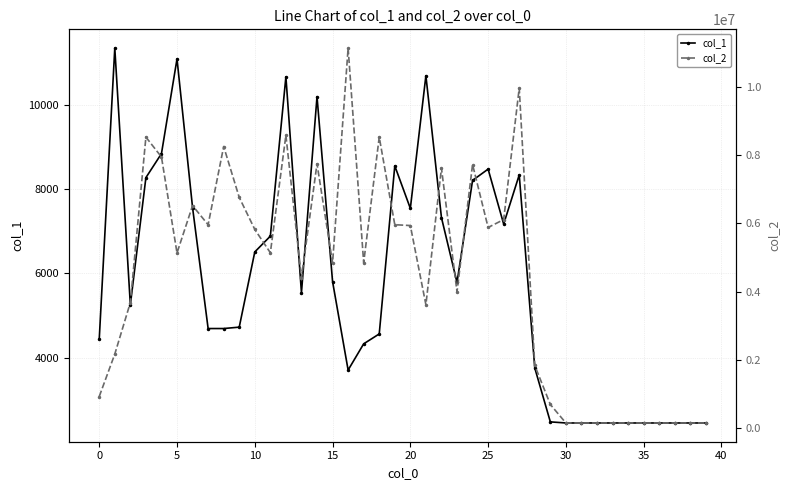

The value of col_2 at 22 is 7624664. True or false?

True